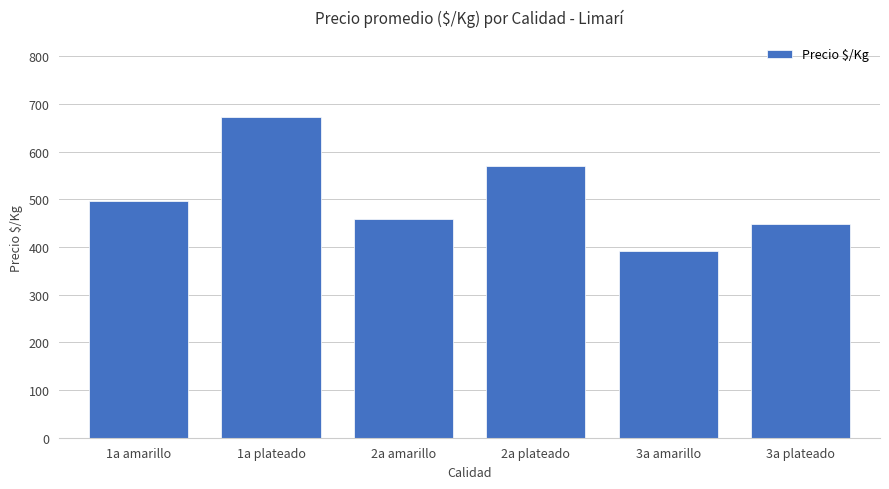

What is the value of the 2nd bar from the left?

672